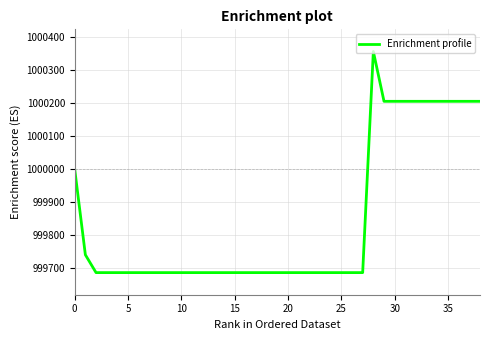

What is the minimum value shown in the chart?

999687.5